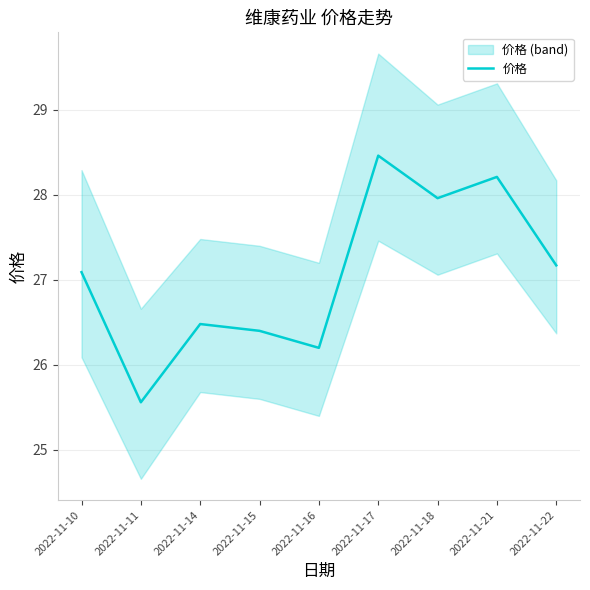

At which category does the chart reach its minimum across all series?

2022-11-11